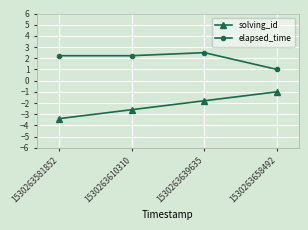

True or false: elapsed_time has a value of 1.7 at 1530263658492.

False